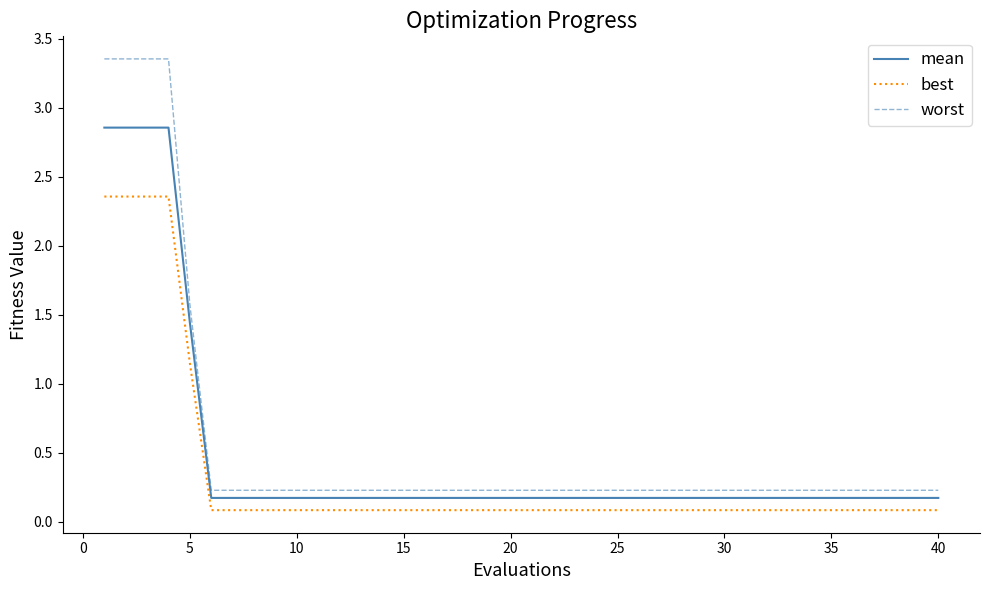

True or false: worst and best intersect in this chart.

False